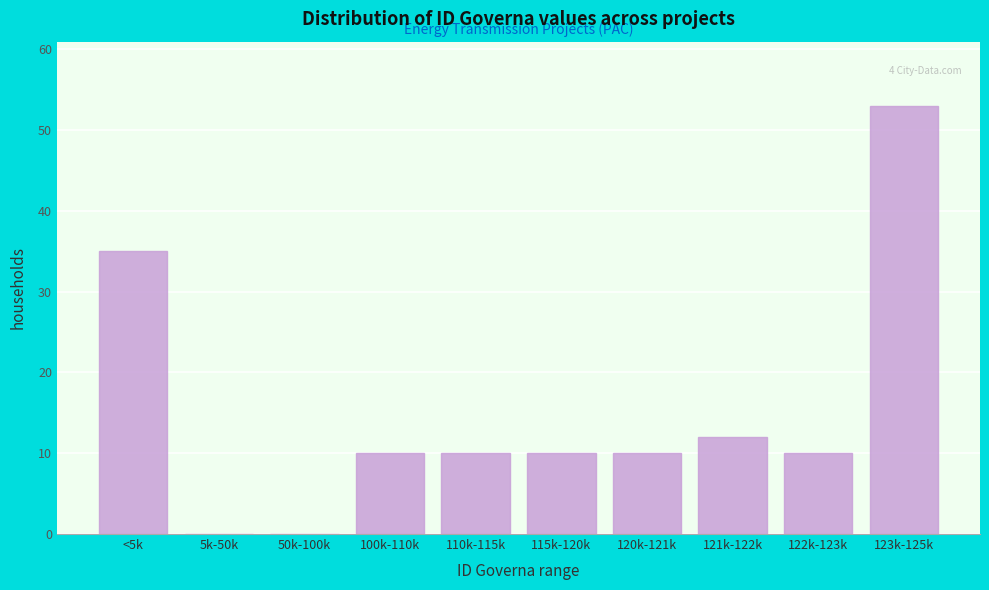

Reading left to right, transcribe all the data shown in this chart.

<5k=35	5k-50k=0	50k-100k=0	100k-110k=10	110k-115k=10	115k-120k=10	120k-121k=10	121k-122k=12	122k-123k=10	123k-125k=53